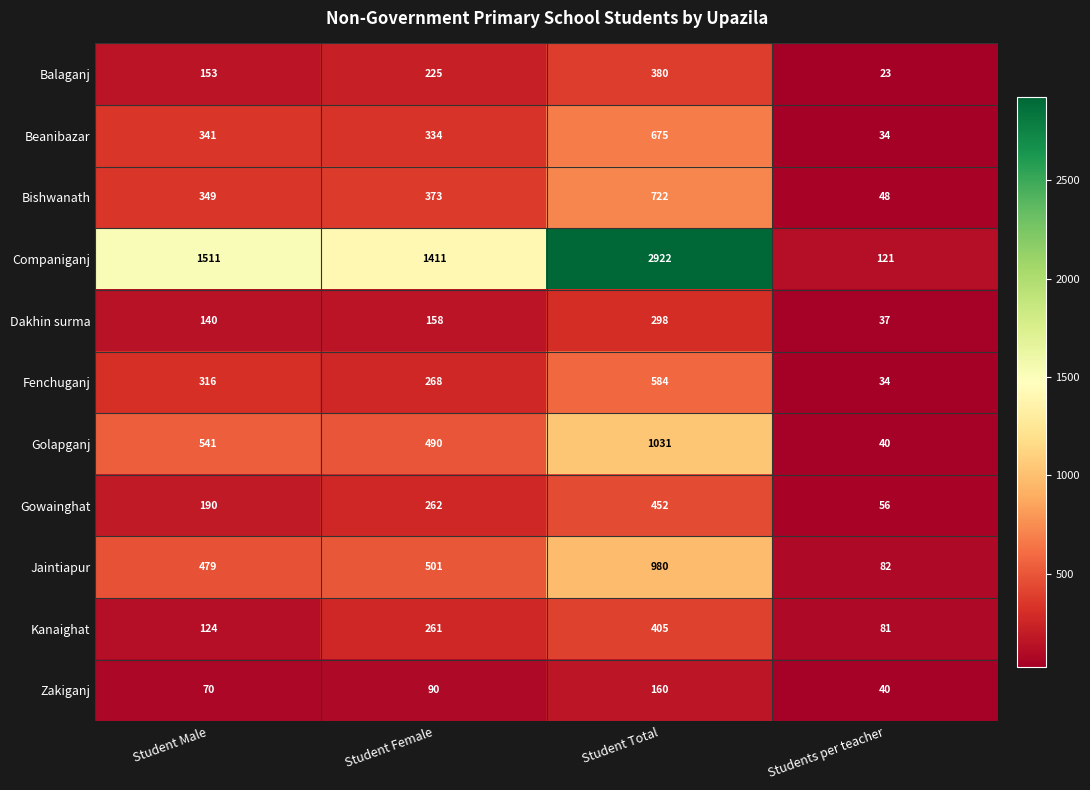

What value does the Fenchuganj series have at Student Total, to the nearest 100?

600